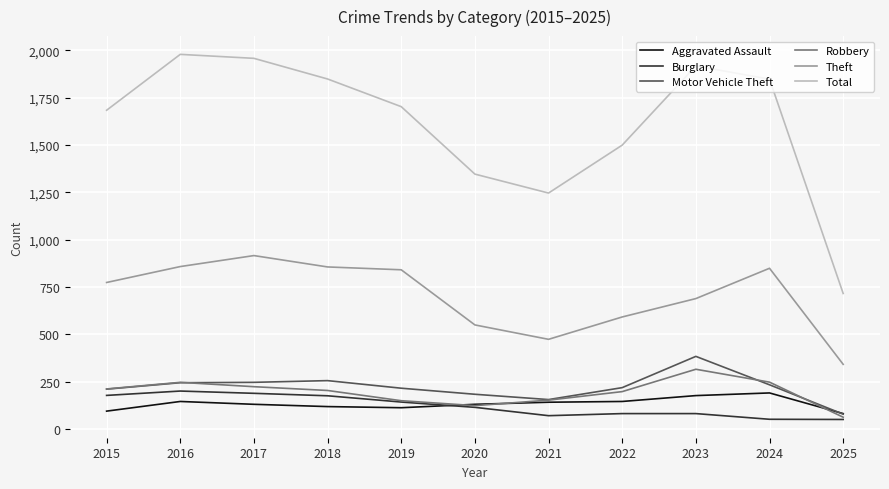

In Robbery, how many points are higher than both neighbors (excluding endpoints)?

2